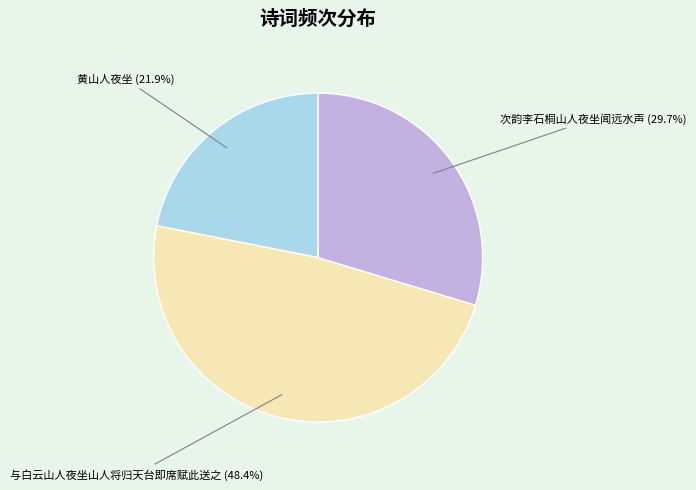

Rank the categories by value from lowest to highest.

黄山人夜坐, 次韵李石桐山人夜坐闻远水声, 与白云山人夜坐山人将归天台即席赋此送之